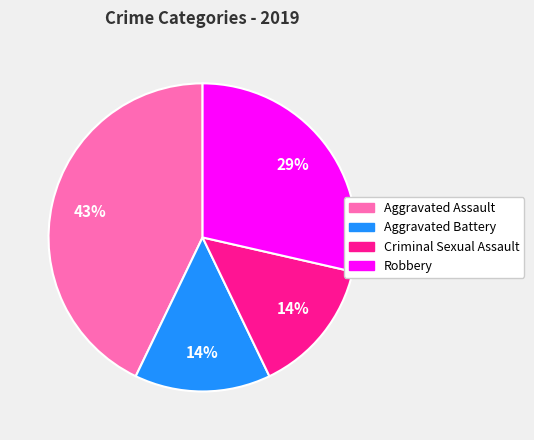

To the nearest percent, what is the difference between the largest and smallest slice percentages?

29%